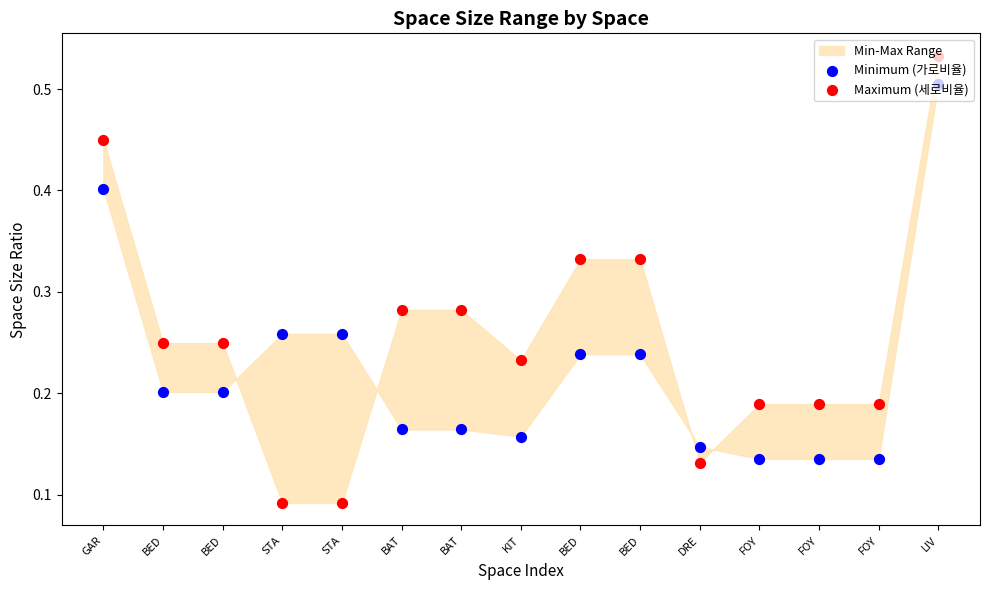

Which series reaches the minimum Y coordinate?

Maximum (세로비율)